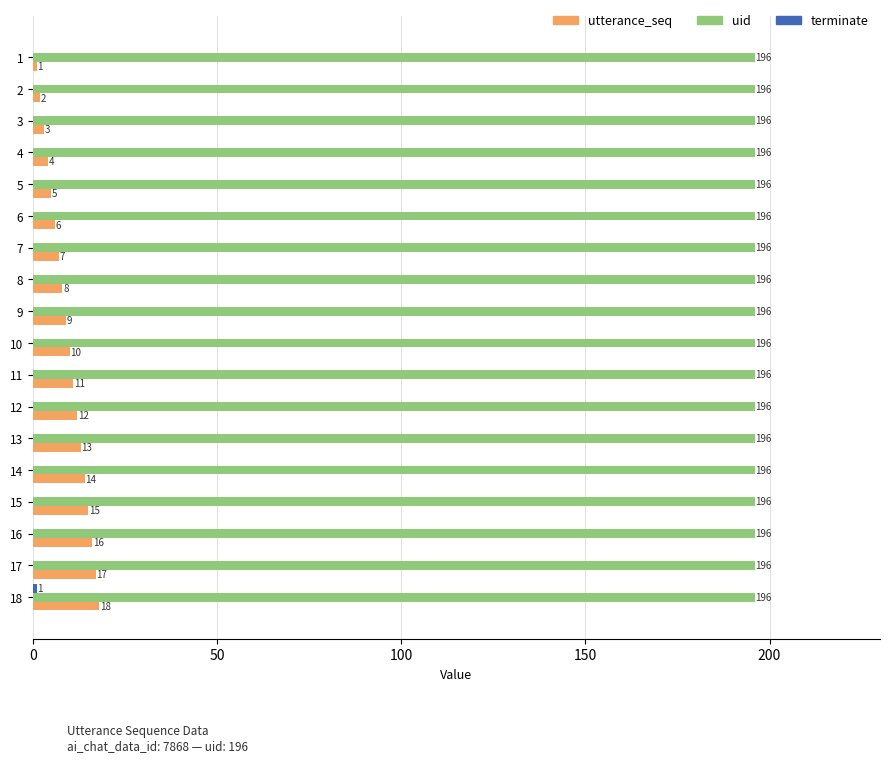

What is the sum of all uid values?

3528